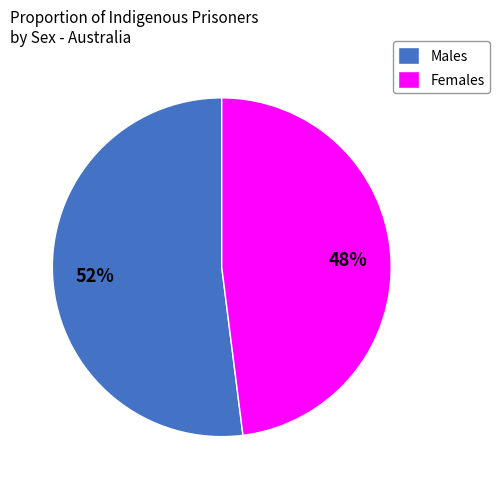

Is the sum of Males and Females greater than half?

Yes